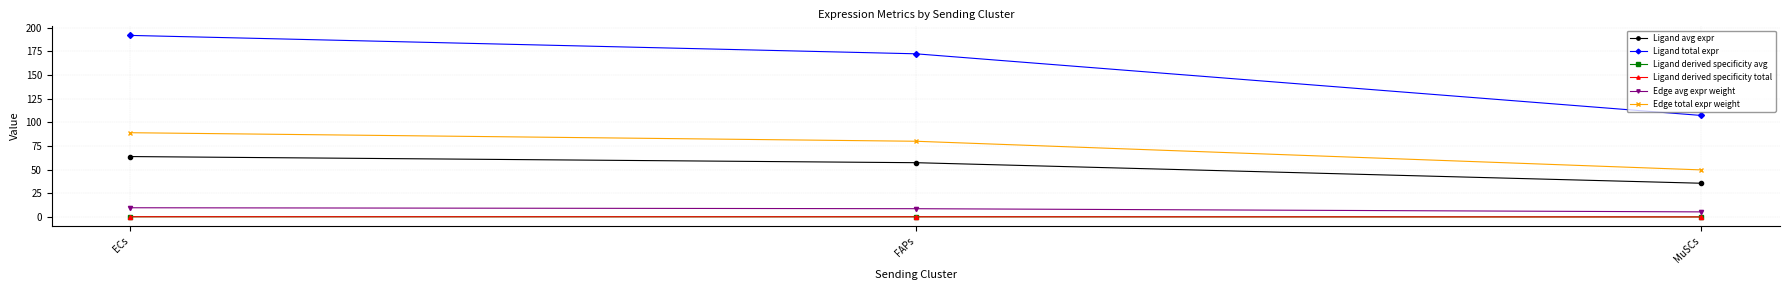

Does the chart have visible grid lines?

Yes